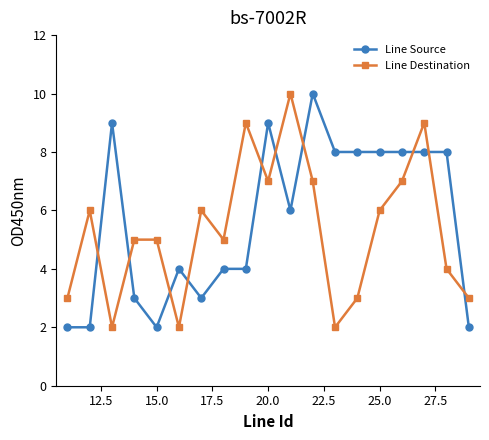

Which series has the largest total across all categories?

Line Source